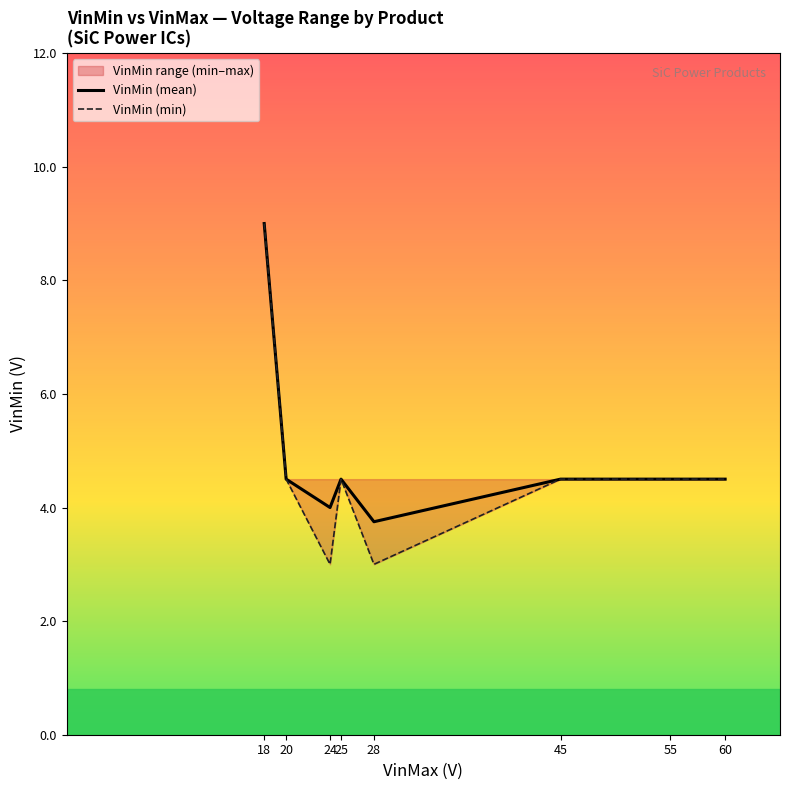

Which series has the widest spread of values?

VinMin (min)